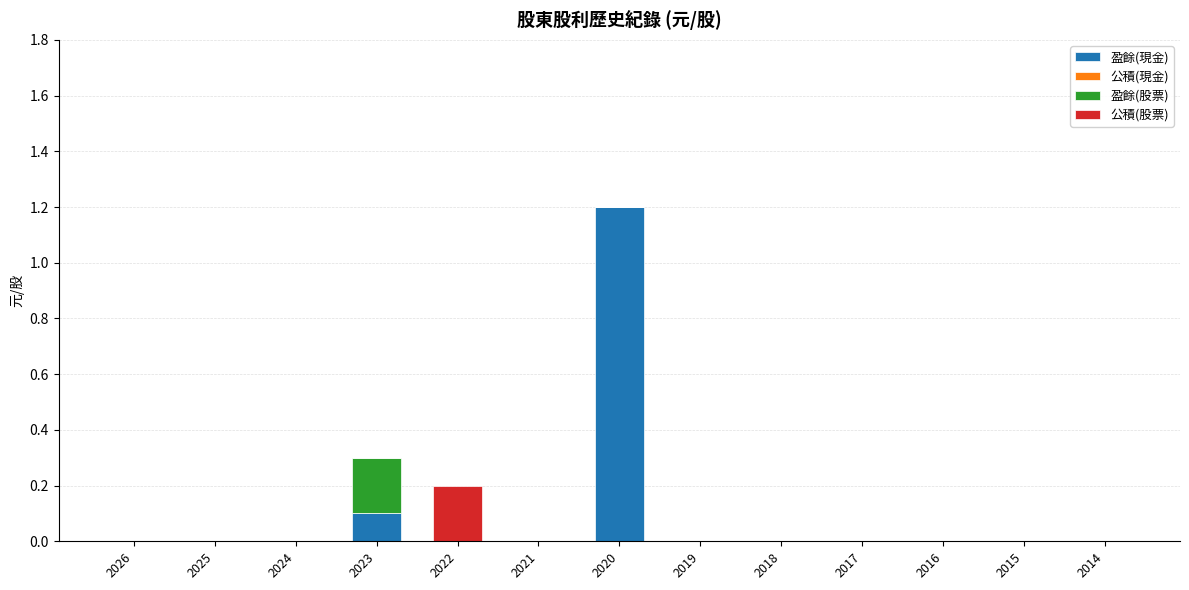

What is the sum of the 盈餘(現金) values at 2025 and 2020?

1.2